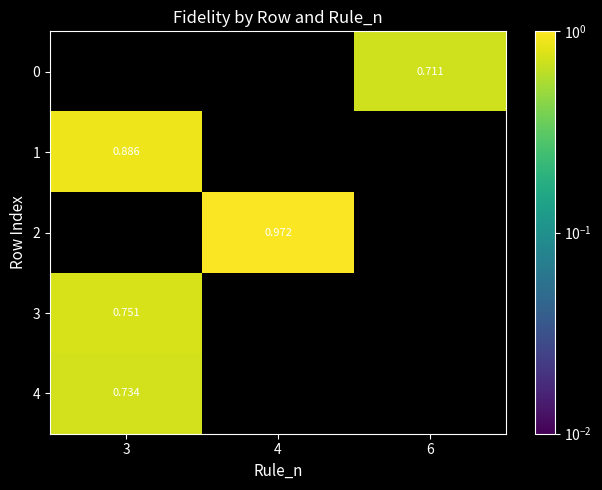

What is the difference between the 3 values at 3 and 6?

0.8